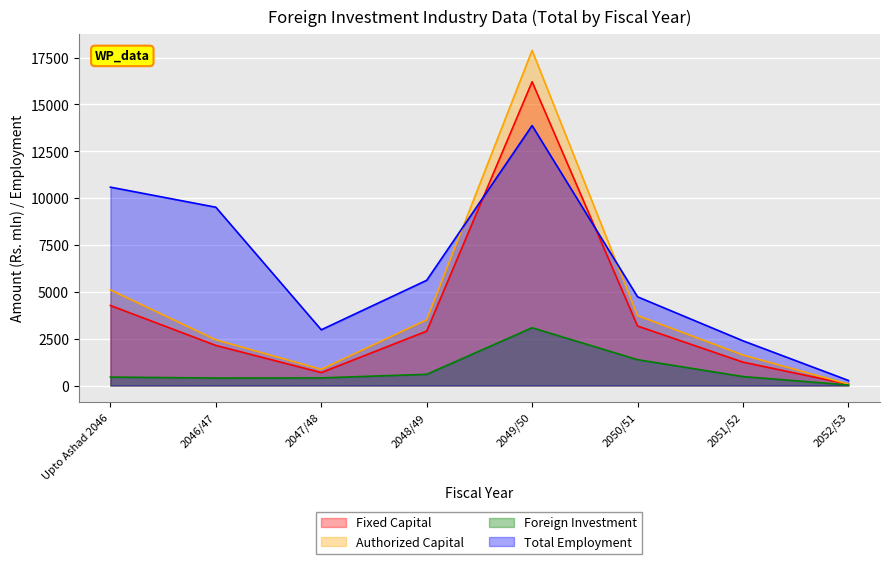

Is the value of Total Employment at 2046/47 greater than the value of Authorized Capital at 2047/48?

Yes